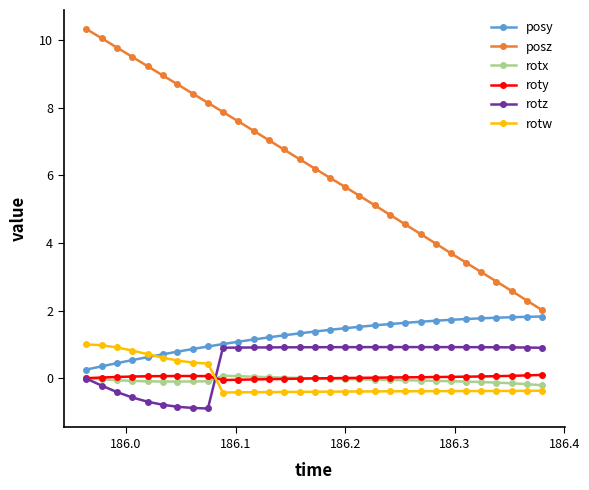

What is the maximum value shown in the chart?

10.3